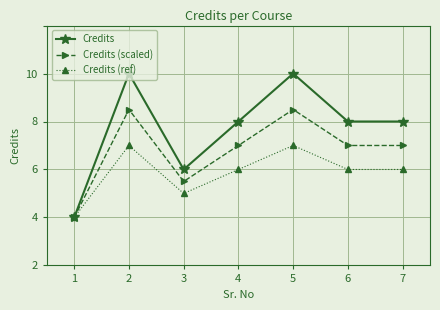

Which label corresponds to the largest value in the chart?

2